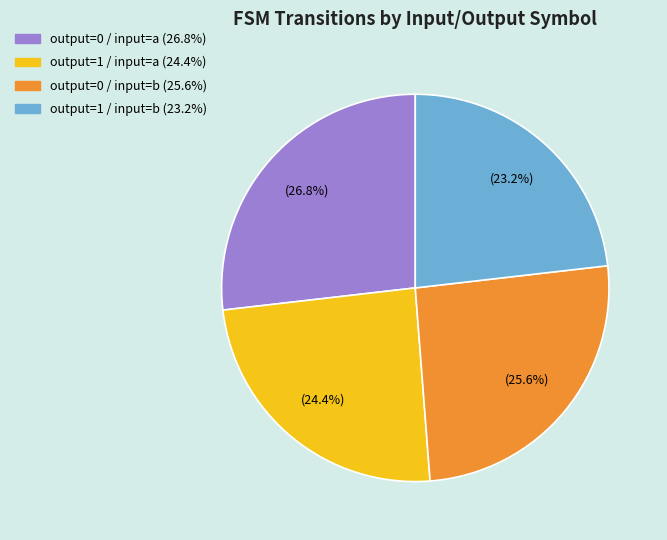

To the nearest percent, what is the difference between the largest and smallest slice percentages?

4%